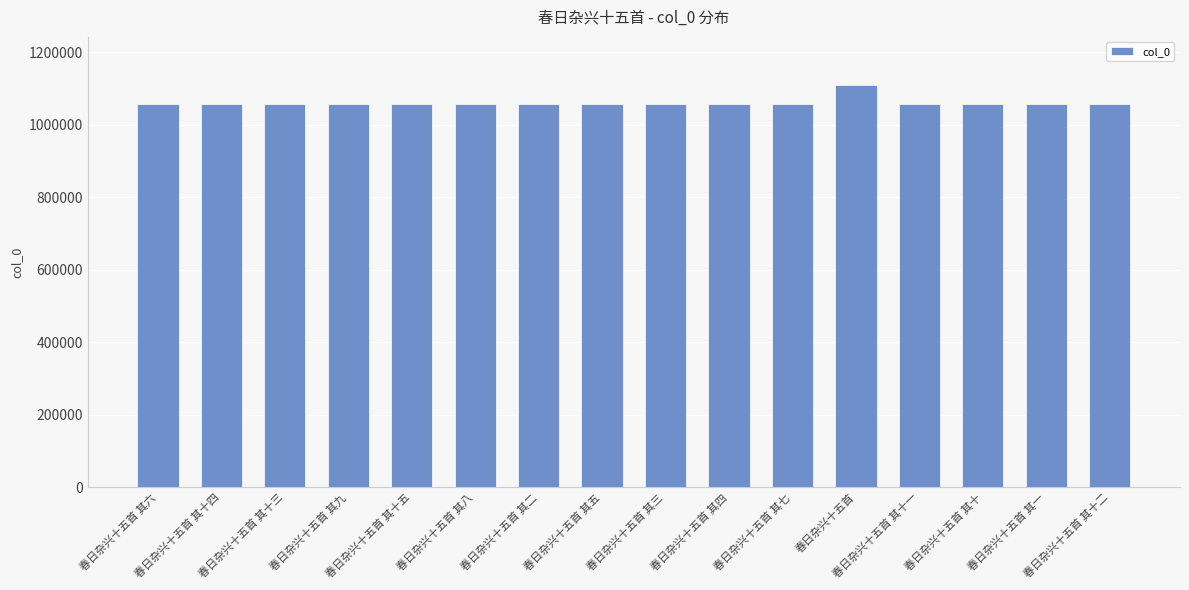

What position from the right is 春日杂兴十五首 其十五?

12